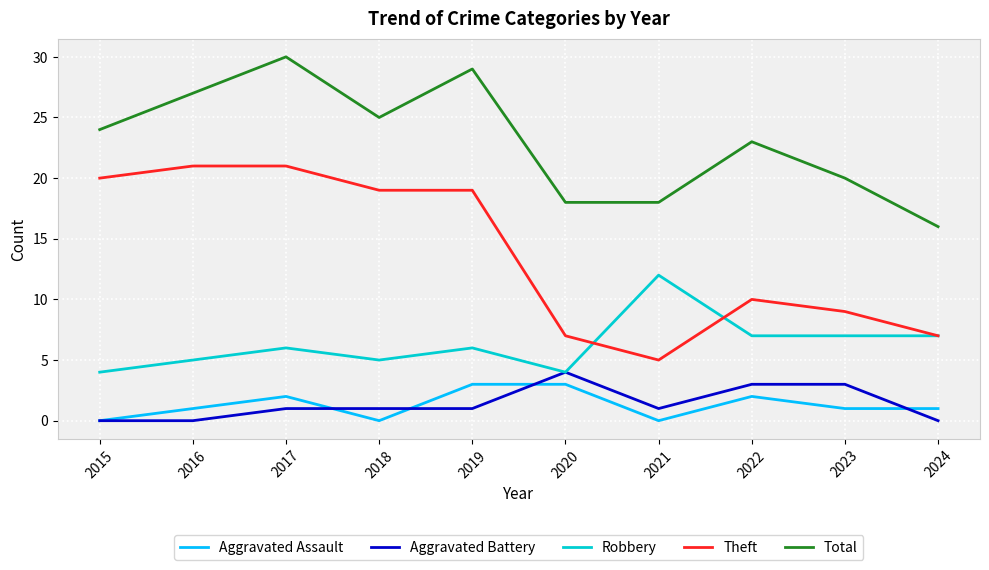

True or false: Total and Aggravated Assault cross at least once.

False